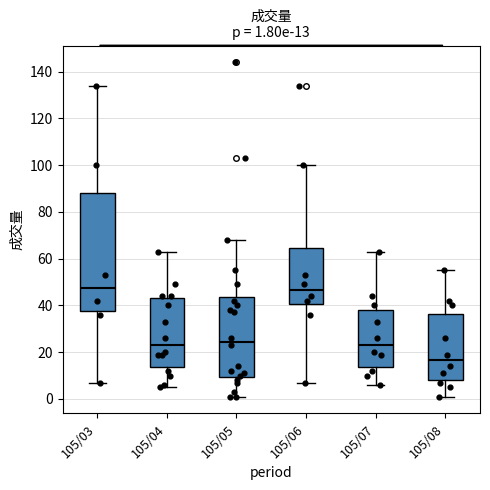

Comparing the boxes themselves (not the whiskers), which one is the tallest?

105/03